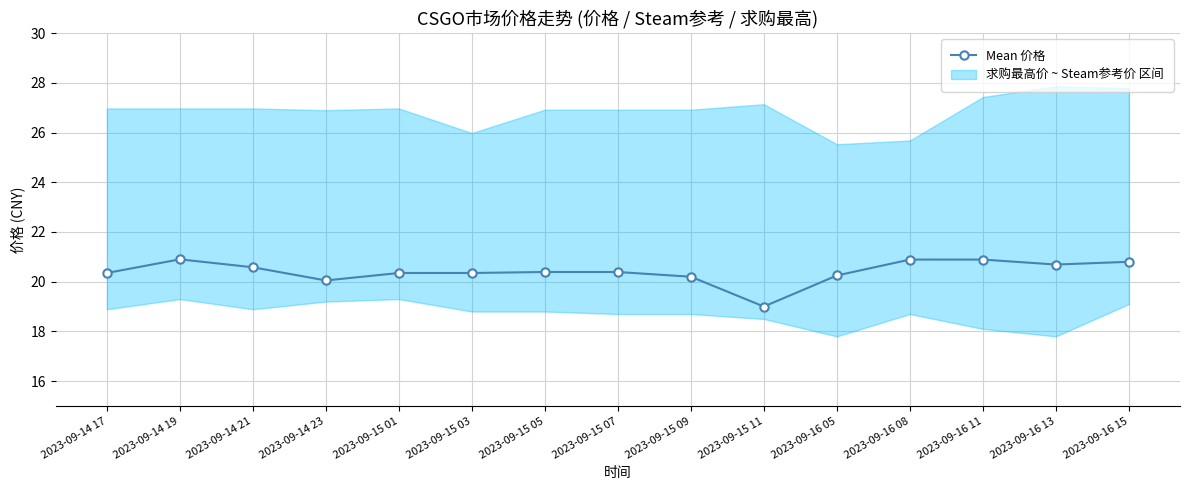

What is the ratio of the value at 2023-09-16 15 to the value at 2023-09-15 09?

1.0